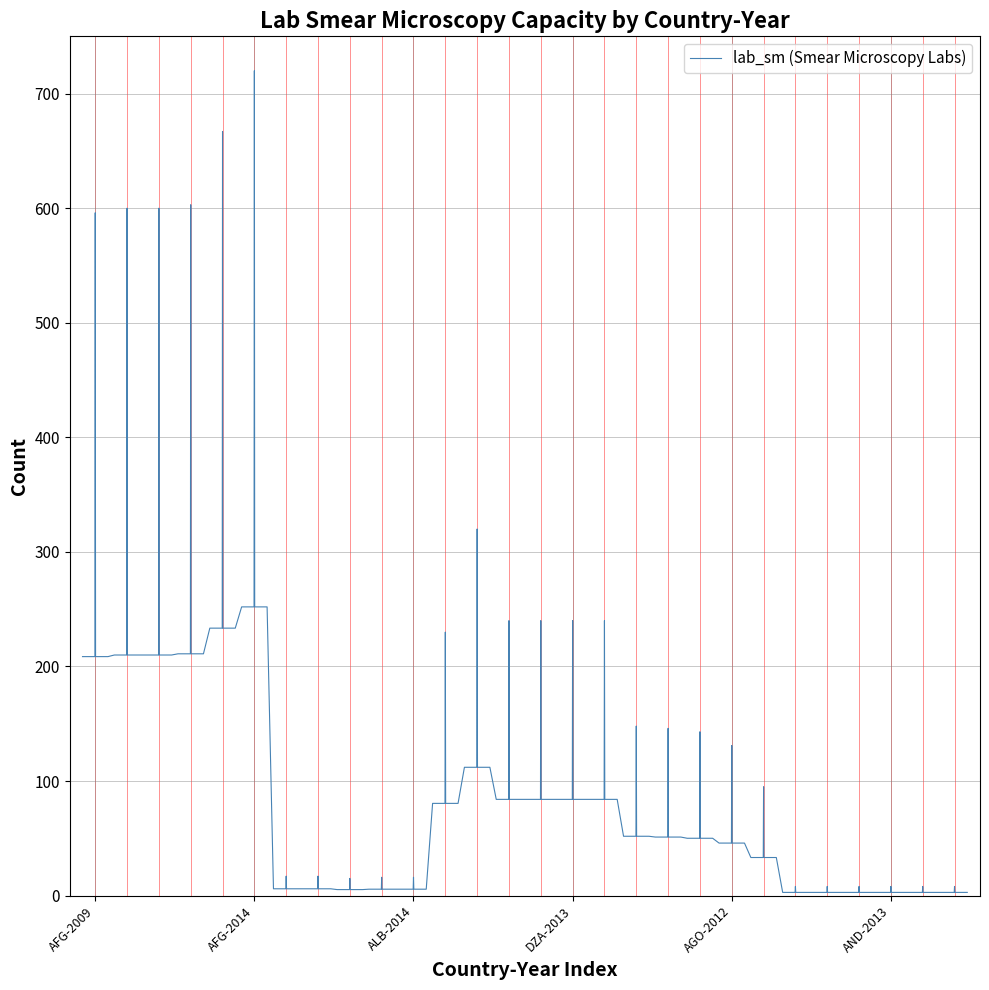

What is the difference between the maximum and minimum values?

717.2